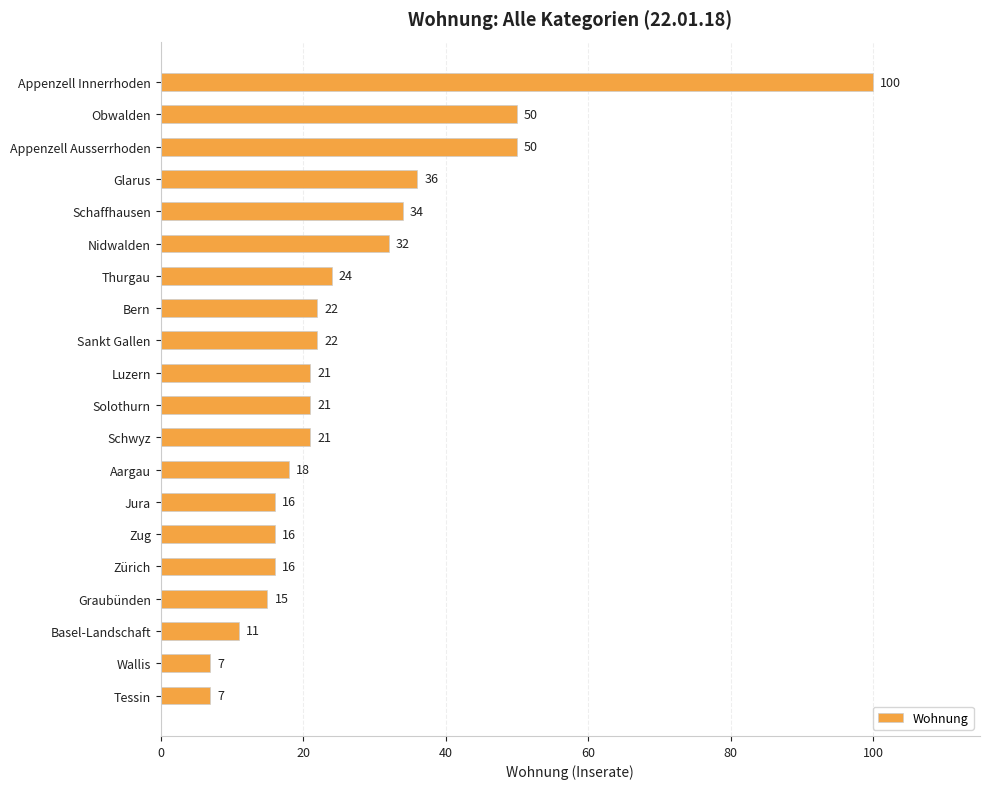

Count the number of data series in this chart.

1